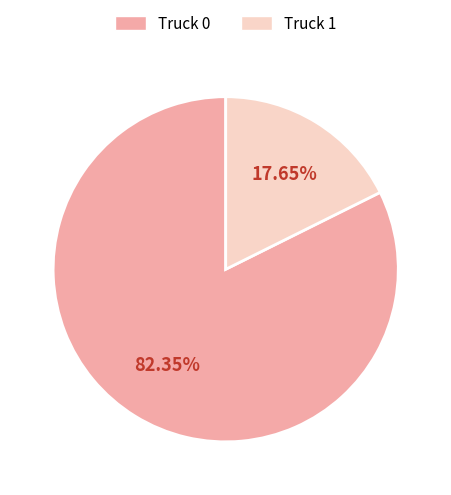

To the nearest percent, what portion does Truck 1 represent?

18%